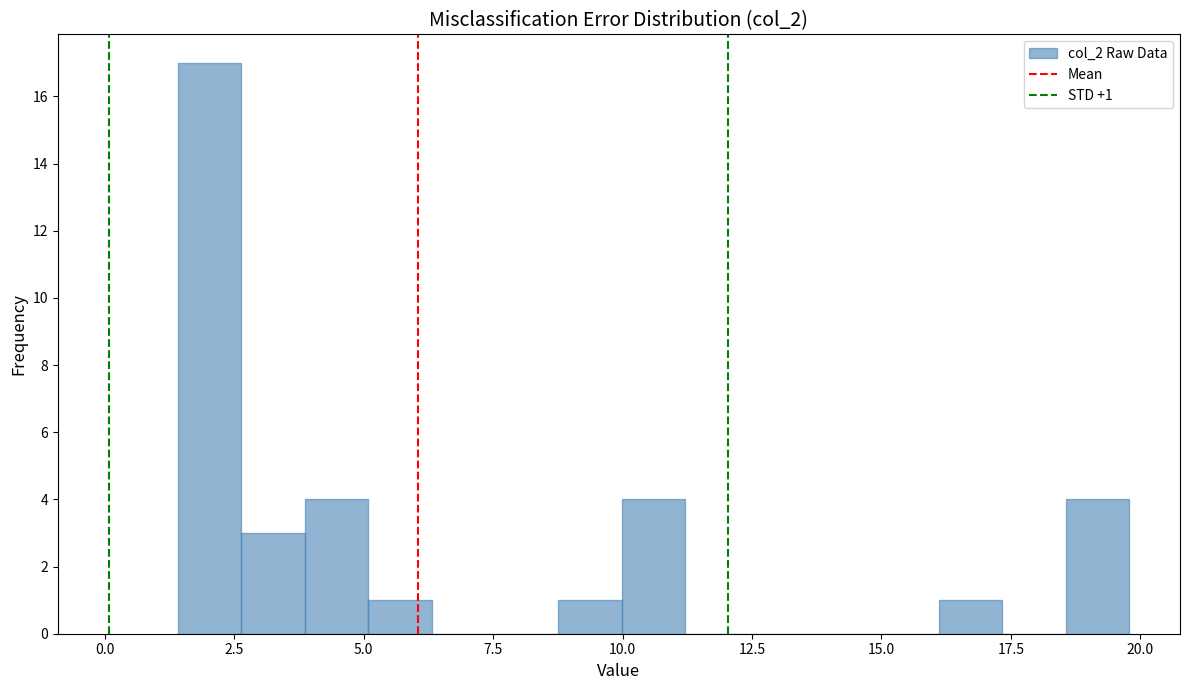

Around what value on the x-axis is the tallest bar? Give the approximate position of its centre, as read against the axis.

2.0